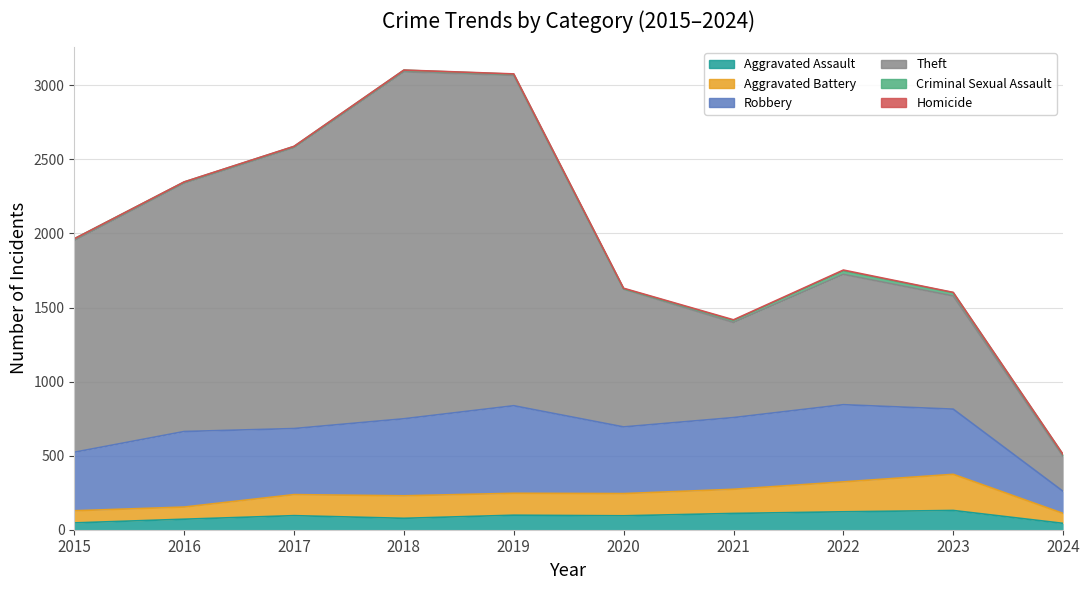

Which series has the largest total across all categories?

Theft